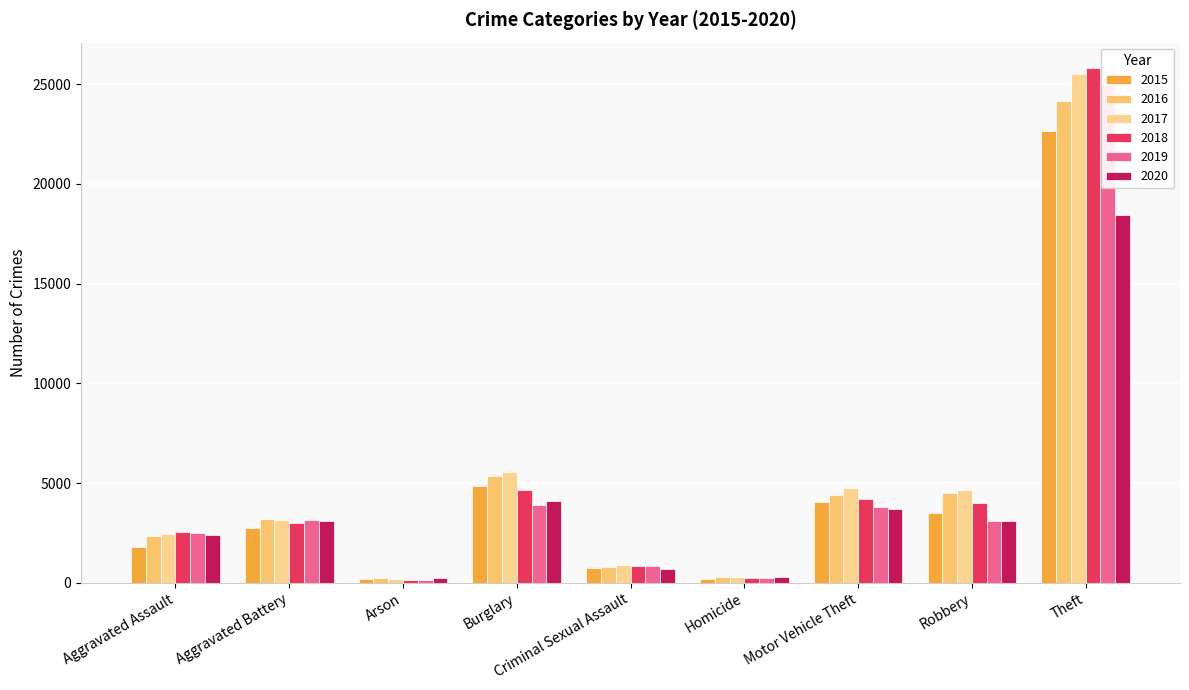

What is the minimum value shown in the chart?

143